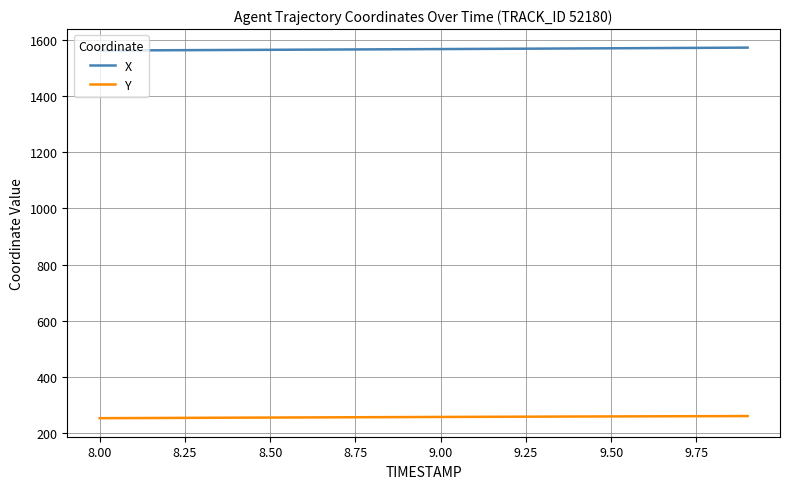

Which series has the largest total across all categories?

X